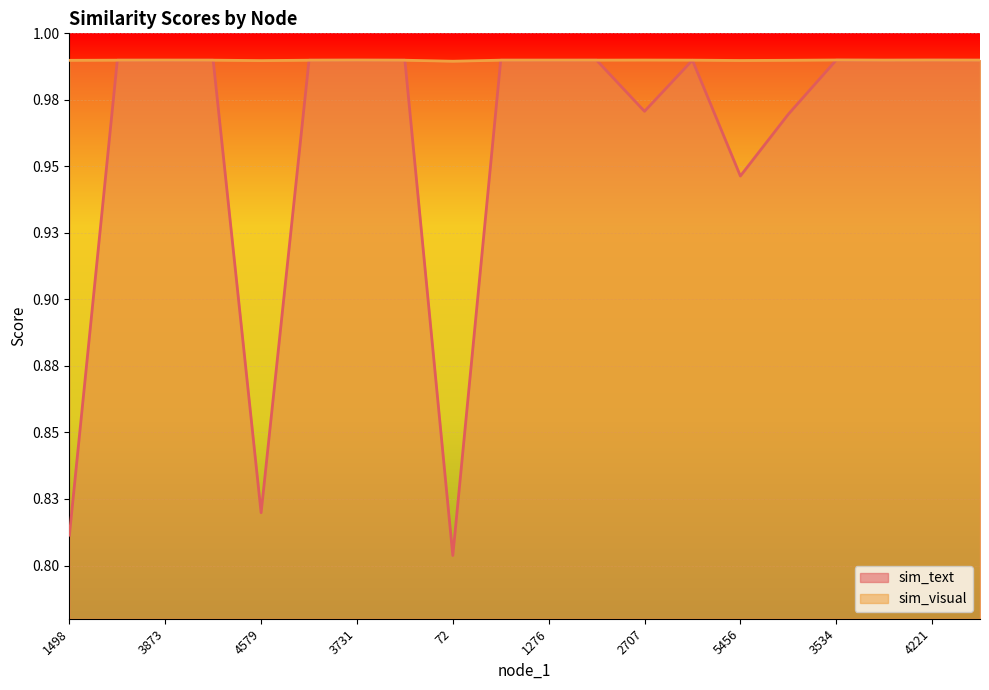

Rank the categories by sim_text value from lowest to highest.

72, 1498, 4579, 5456, 5428, 2707, 1276, 2401, 3873, 2737, 3321, 1128, 2031, 191, 3386, 1427, 3534, 1860, 3731, 4221